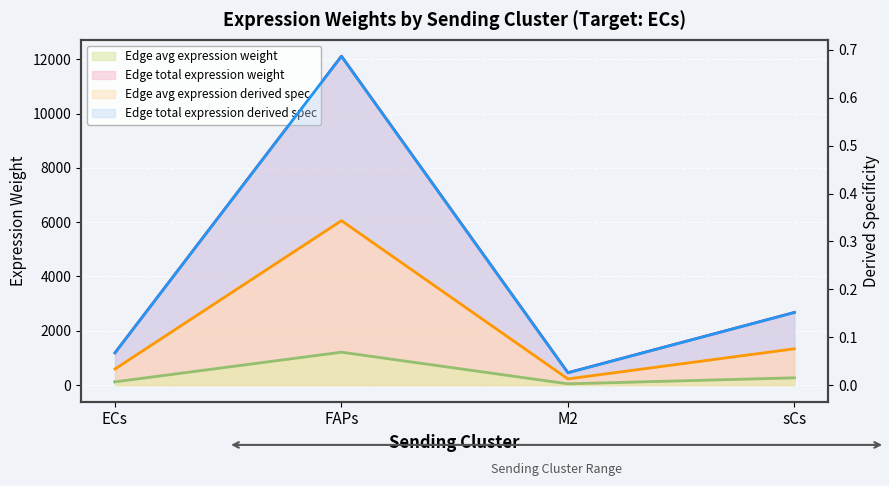

List the labels in order of Edge total expression derived spec value, largest first.

FAPs, sCs, ECs, M2